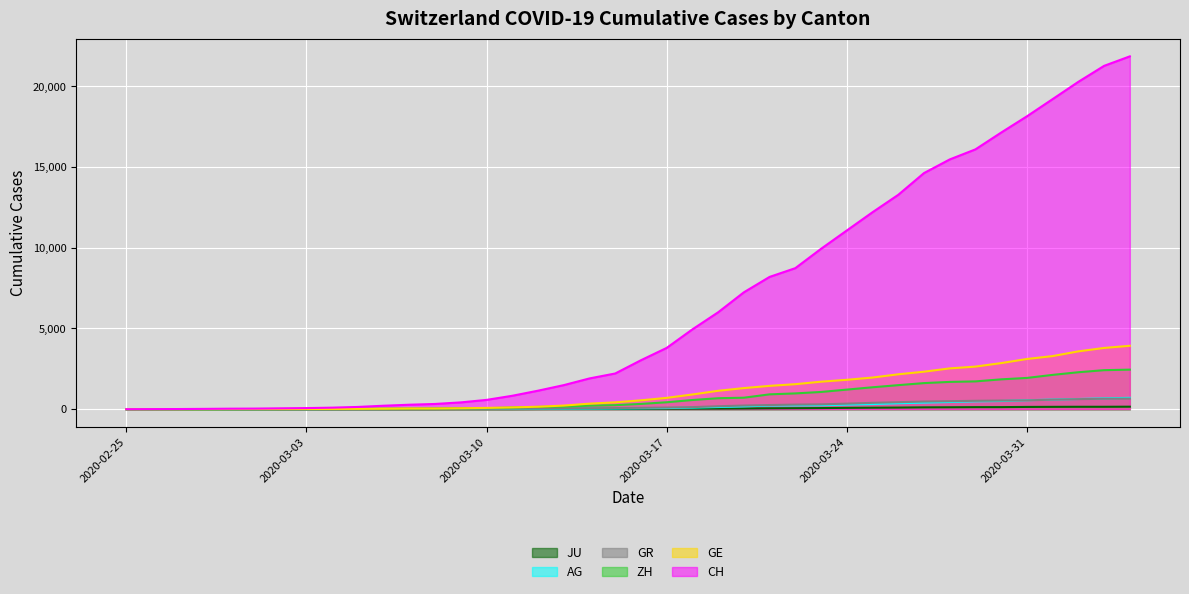

At which category is the sum across all series the highest?

2020-04-04